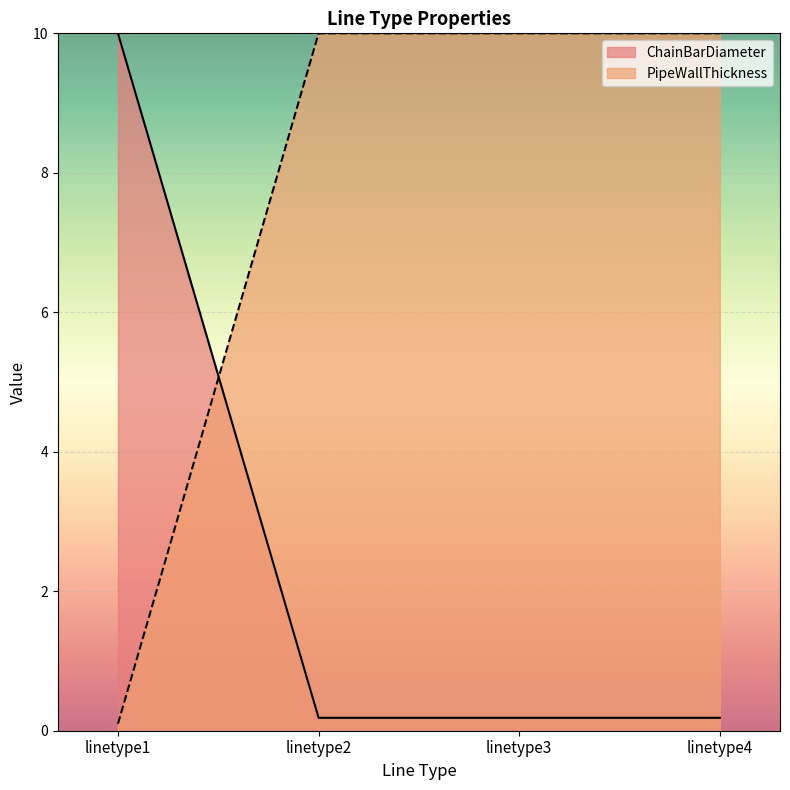

The ChainBarDiameter series shows 10.0 at linetype1. True or false?

True